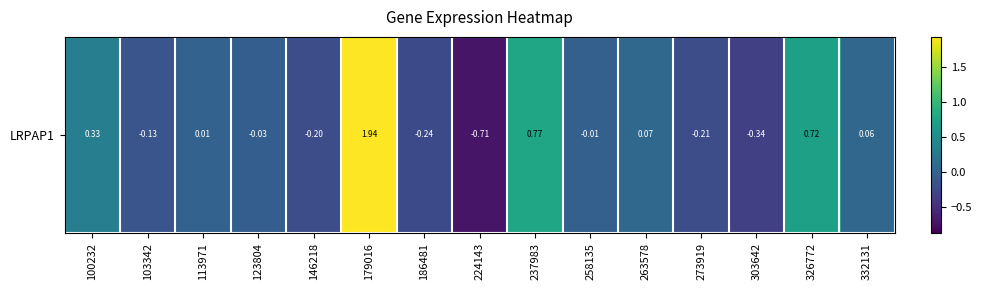

Which has a higher value, 123804 or 103342?

123804